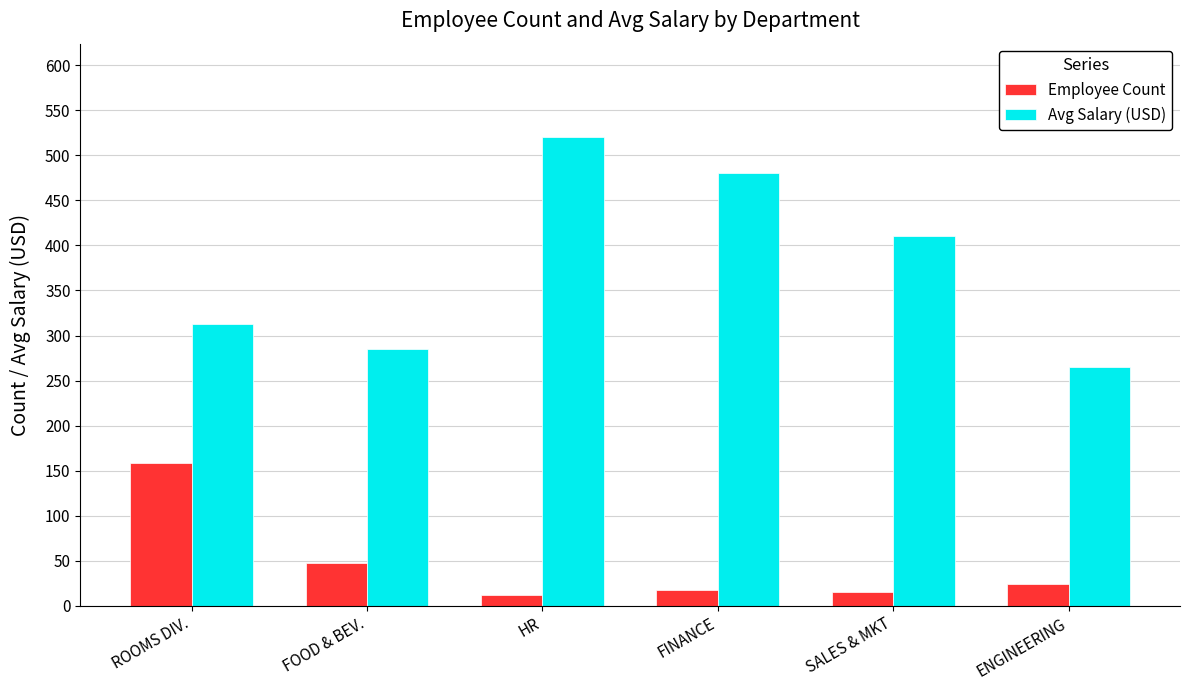

How many data points in Employee Count are less than 24?

3